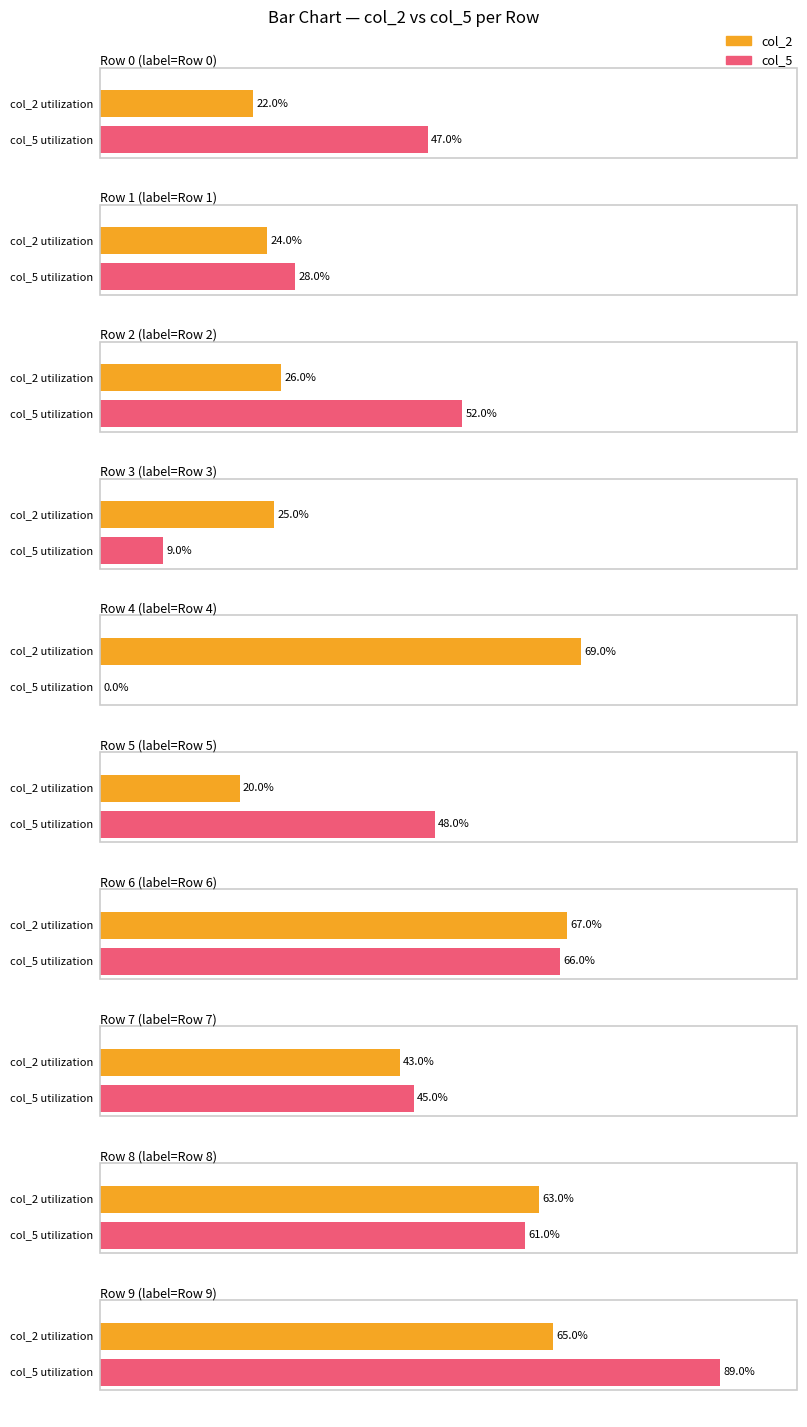

What is the label of the 9th bar from the right?

4